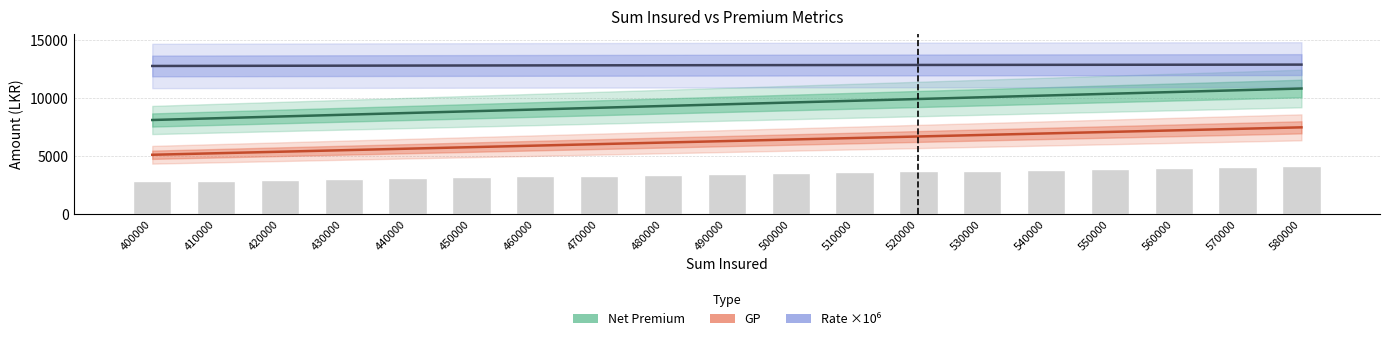

Is it true that Net Premium equals 9901.0 at 520000?

True